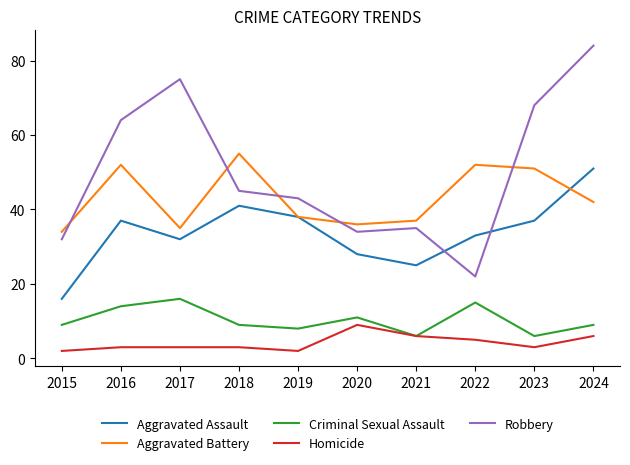

List the series in order of their peak value, lowest first.

Homicide, Criminal Sexual Assault, Aggravated Assault, Aggravated Battery, Robbery